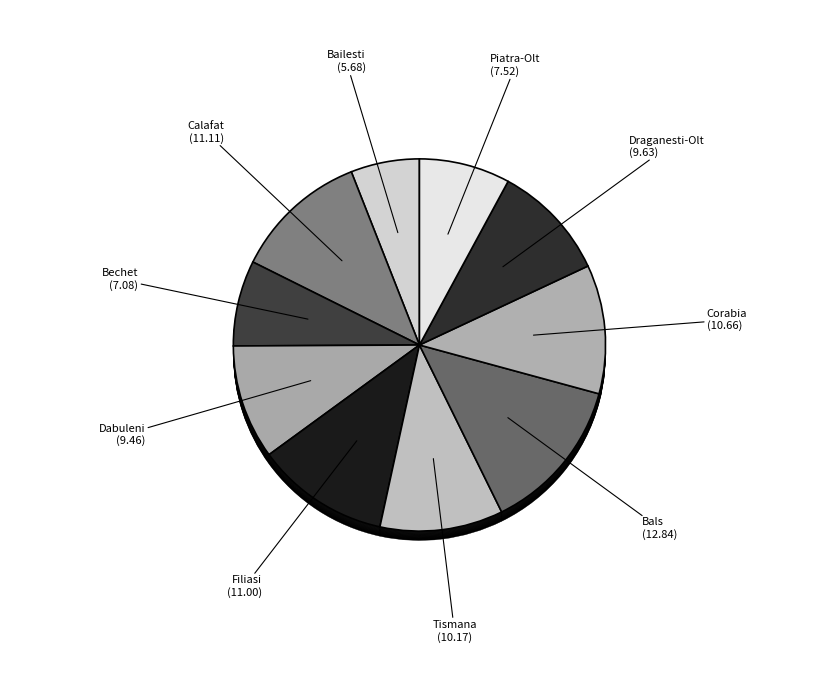

How many slices are in this pie chart?

10